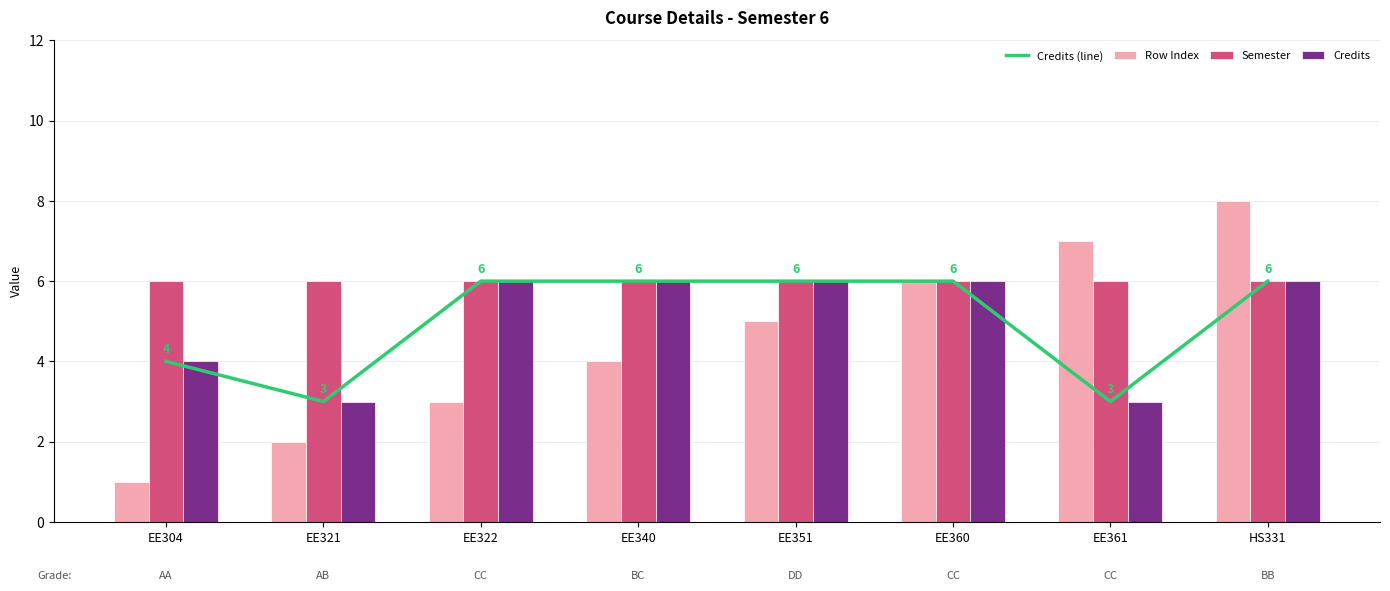

What are all the series names shown in the legend?

Credits (line), Row Index, Semester, Credits